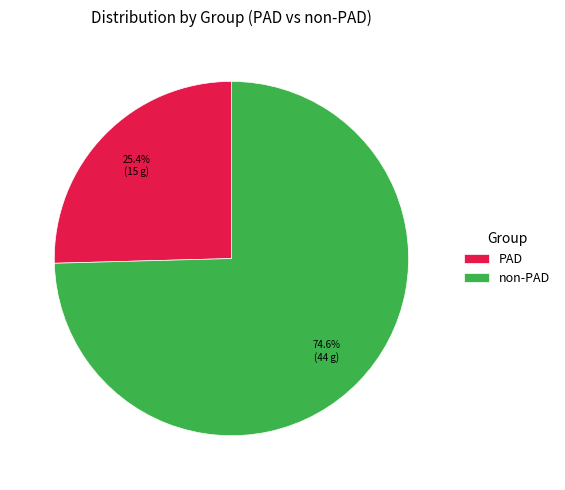

Does PAD account for over 50% of the chart?

No